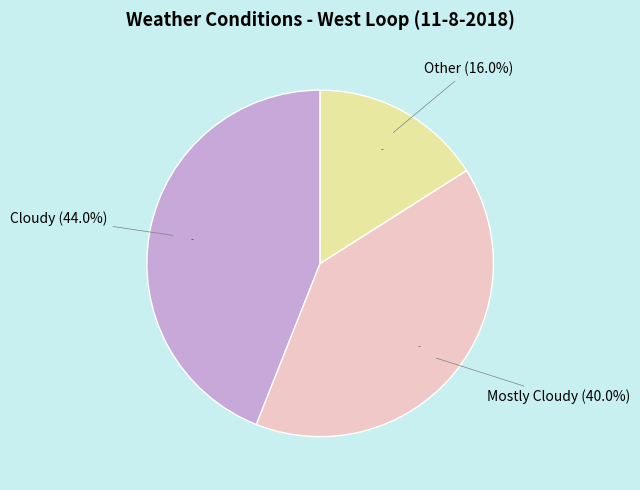

Is it true that Mostly Cloudy is 40% of the pie?

True